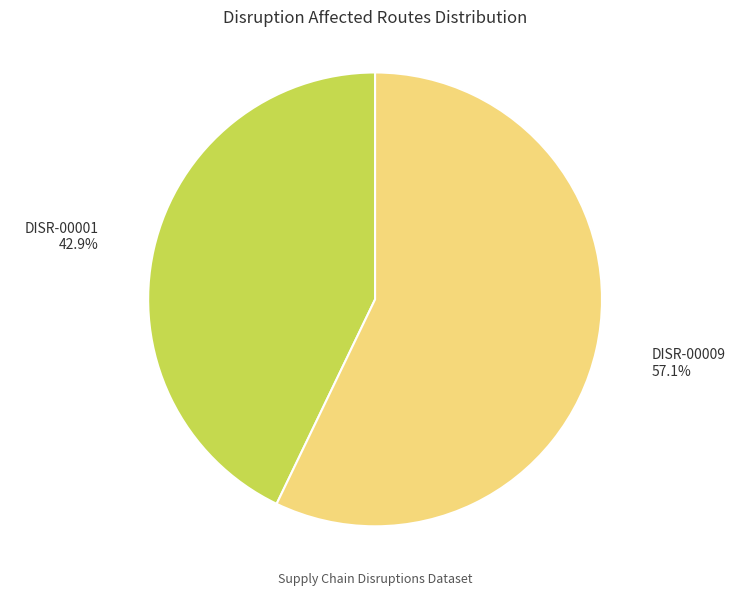

What is the smallest slice in the pie chart?

DISR-00001